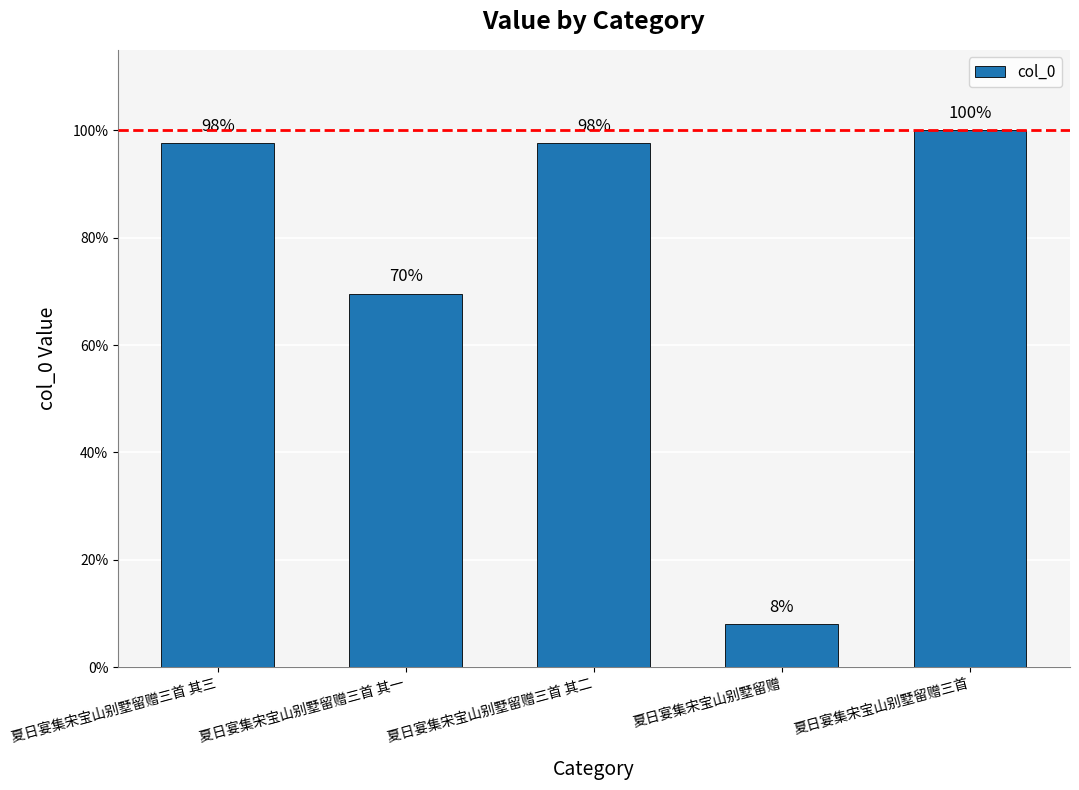

At which label is the value closest to 53?

夏日宴集宋宝山别墅留赠三首 其一